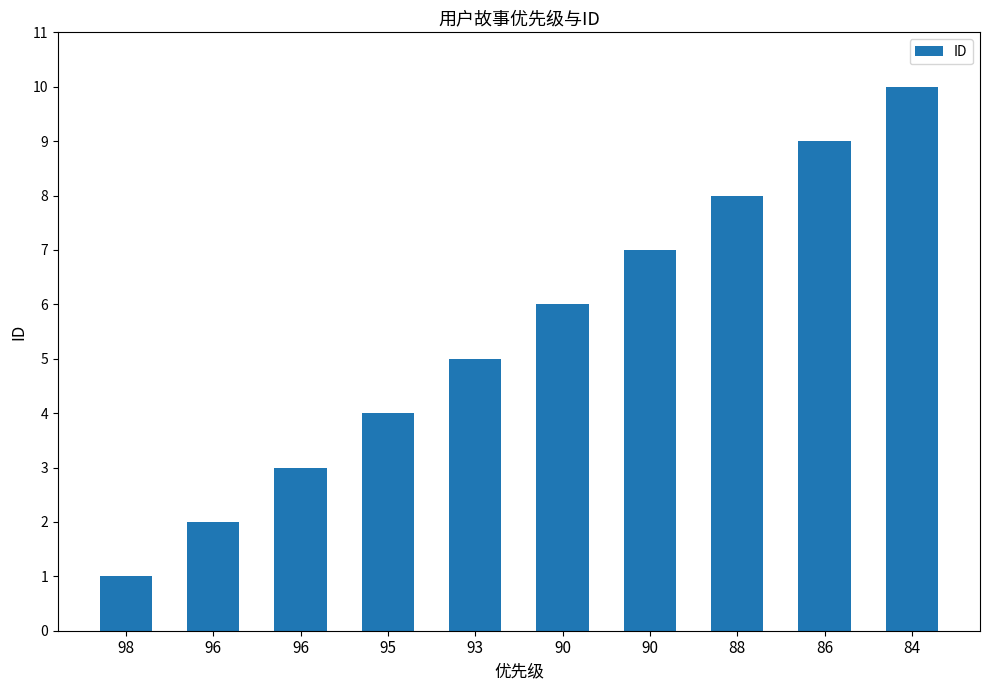

Rank the categories by value from lowest to highest.

98, 96, 96, 95, 93, 90, 90, 88, 86, 84